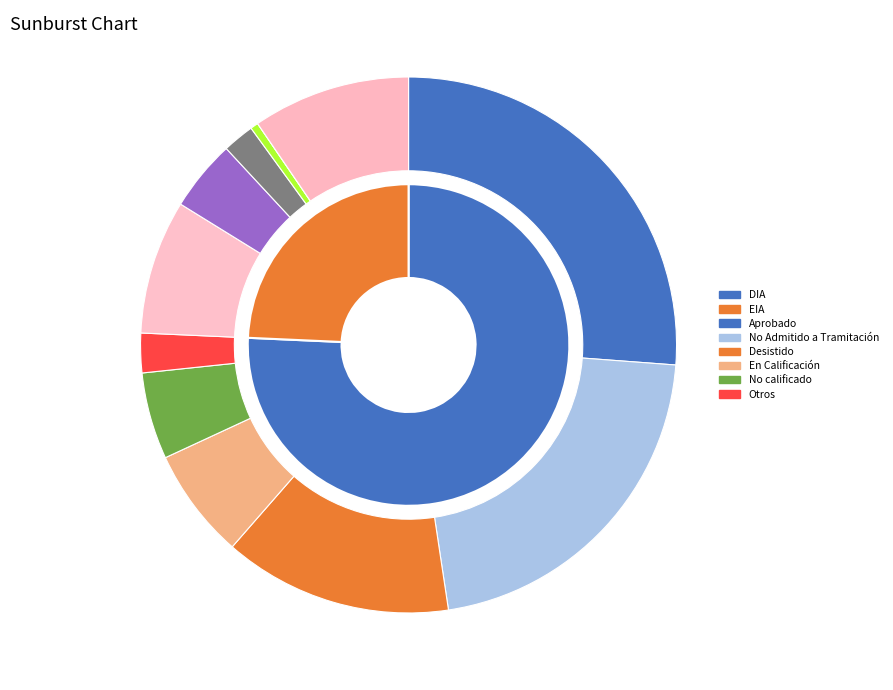

Between EIA and DIA, which is larger?

DIA